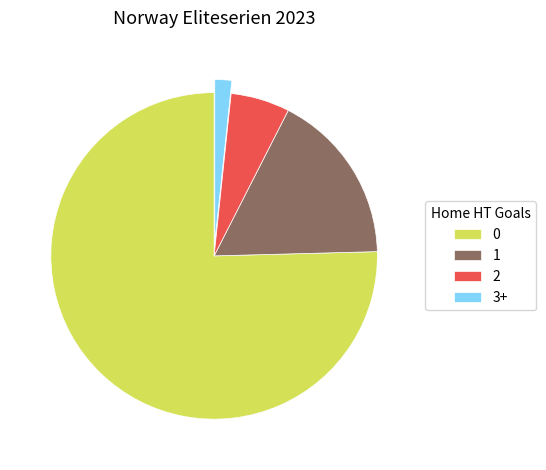

Is 0 the majority of the pie?

Yes